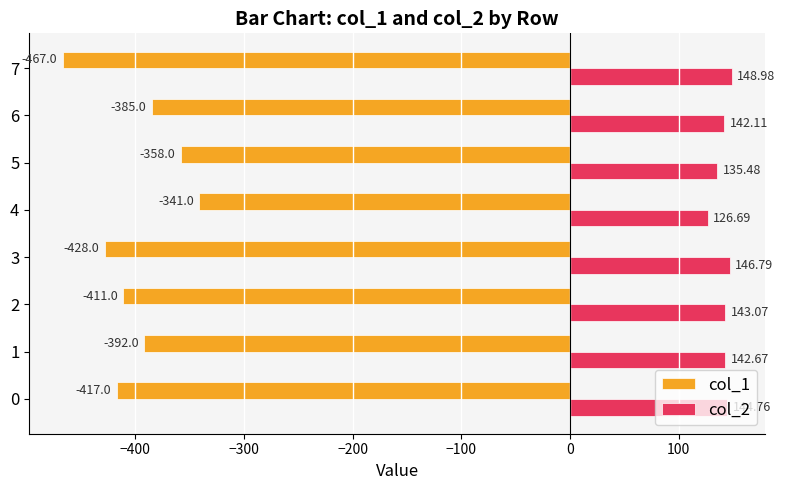

Count the number of data series in this chart.

2